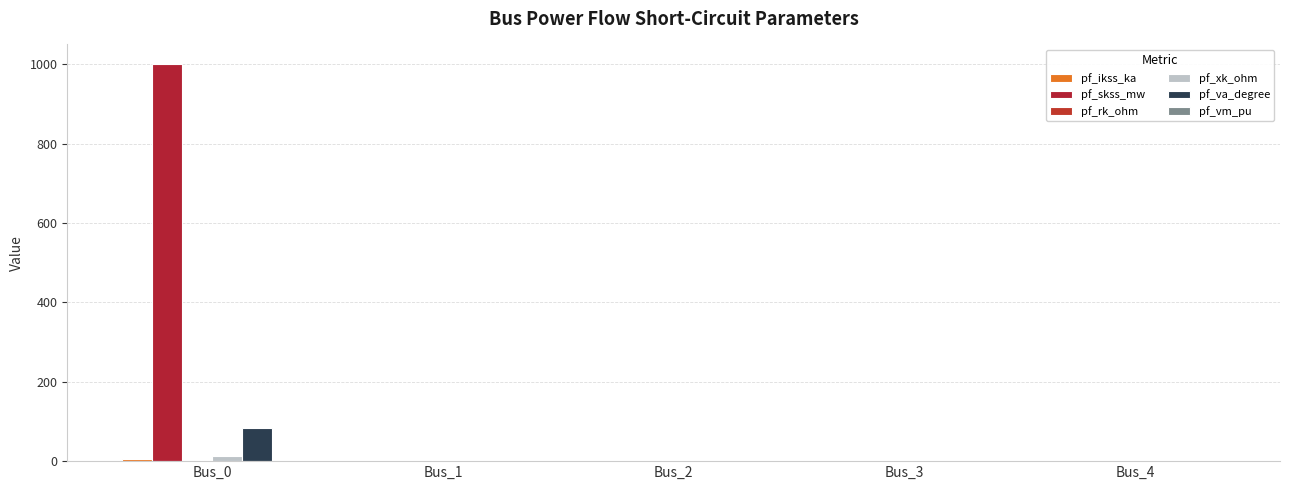

How many values in the pf_skss_mw series exceed 0?

1